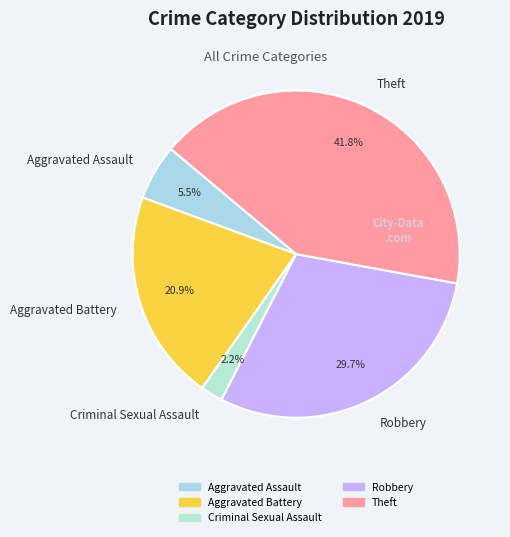

The Aggravated Battery slice represents 36% of the pie. True or false?

False